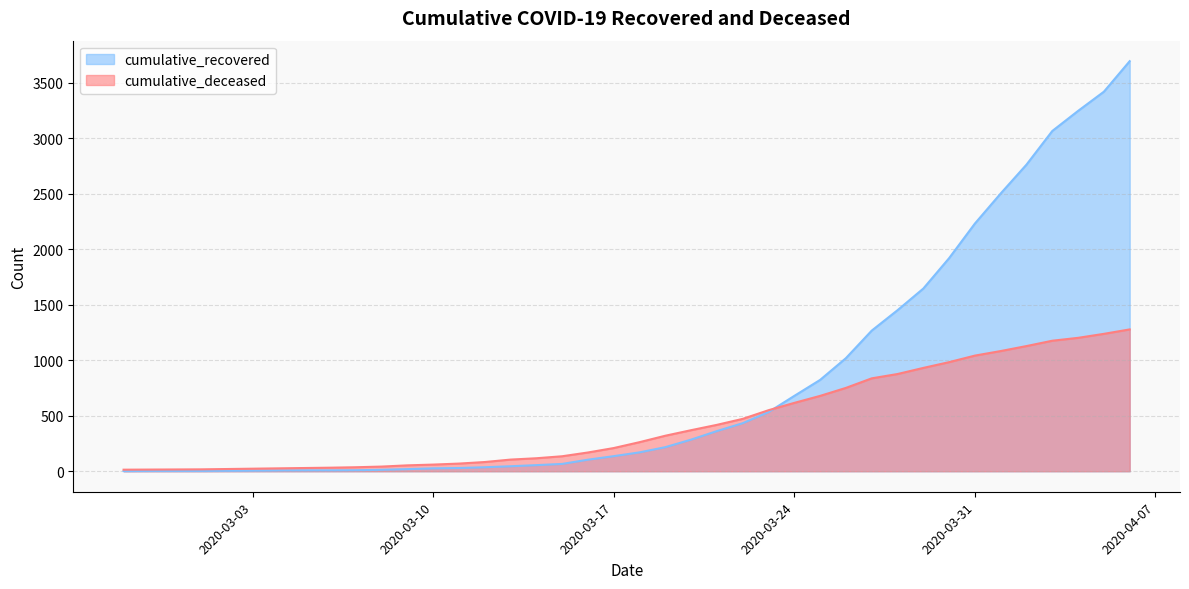

How many distinct data groups are displayed?

2